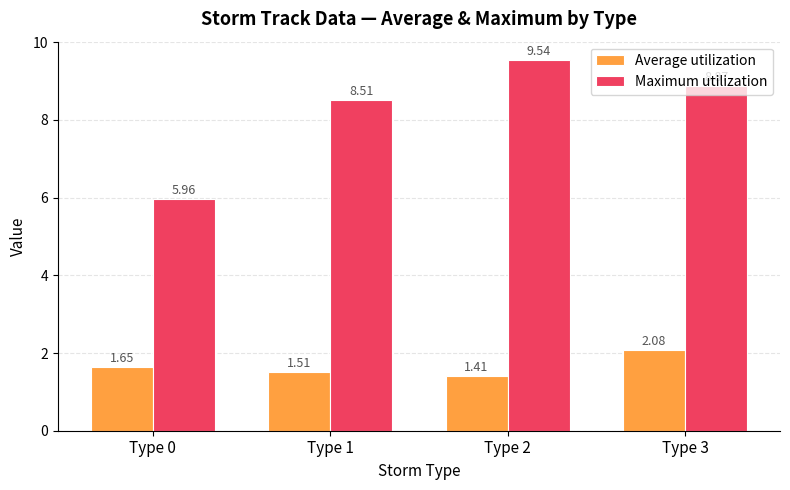

Which series has the widest spread of values?

Maximum utilization